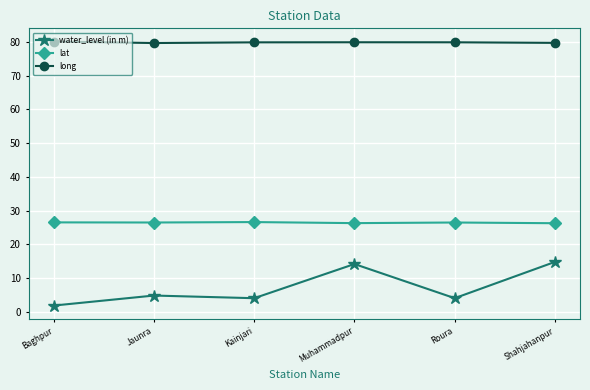

What is the difference between the long values at Kainjari and Jaunra?

0.2